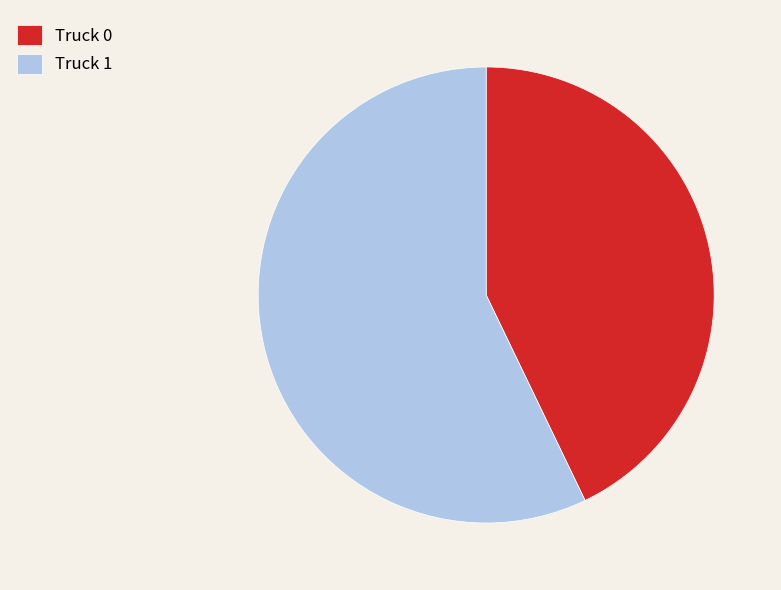

The Truck 0 slice represents 43% of the pie. True or false?

True